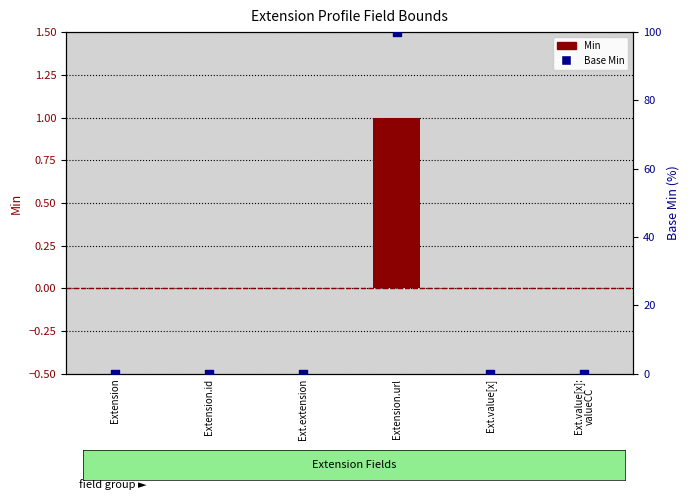

Which series reaches the maximum Y coordinate?

Base Min